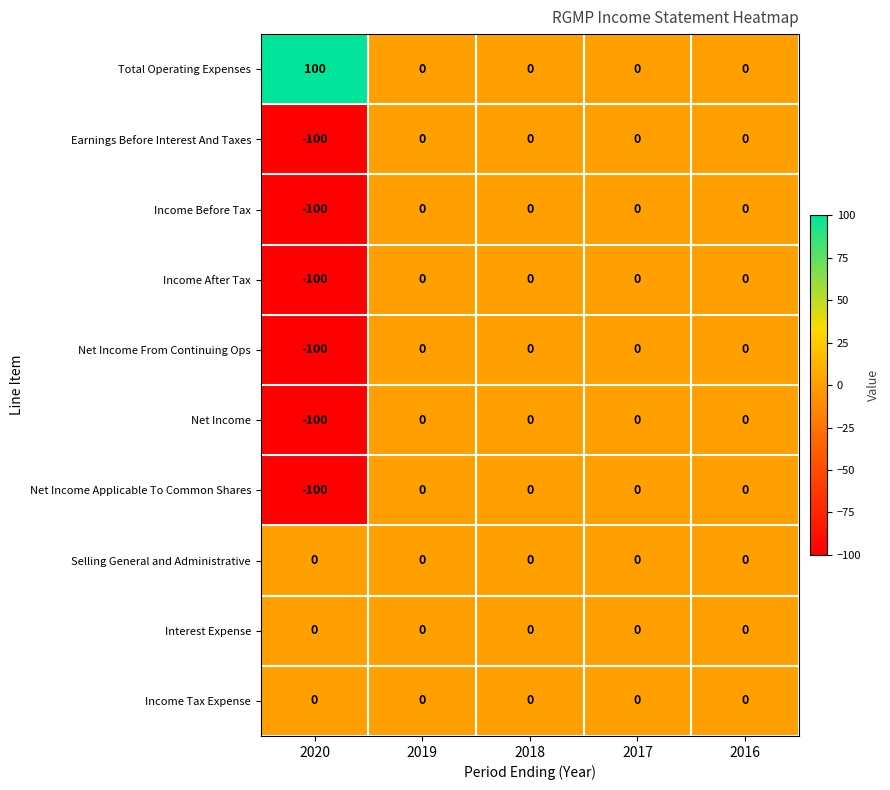

The Interest Expense series shows 0 at 2018. True or false?

True